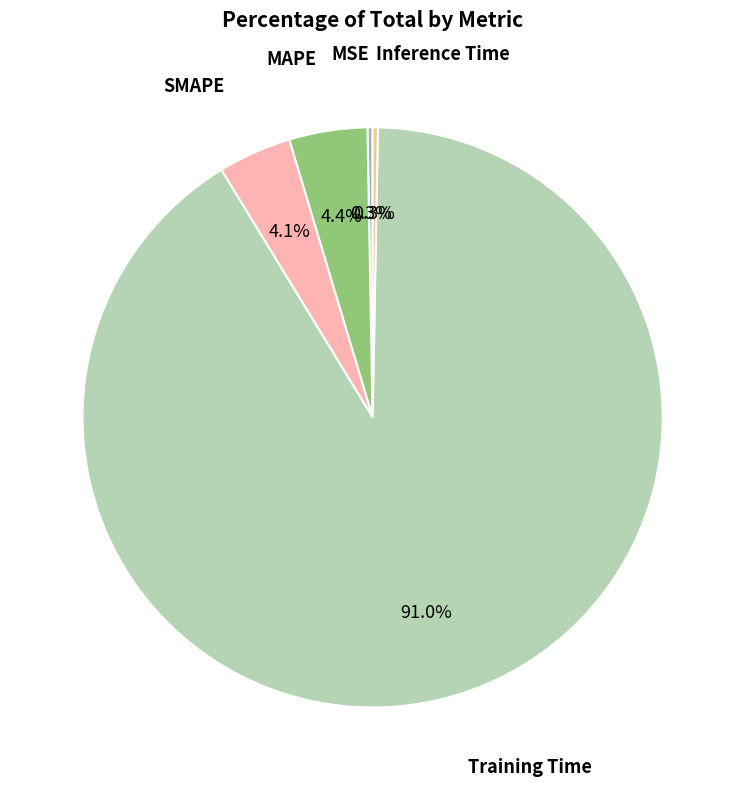

Which slice is the largest?

Training Time